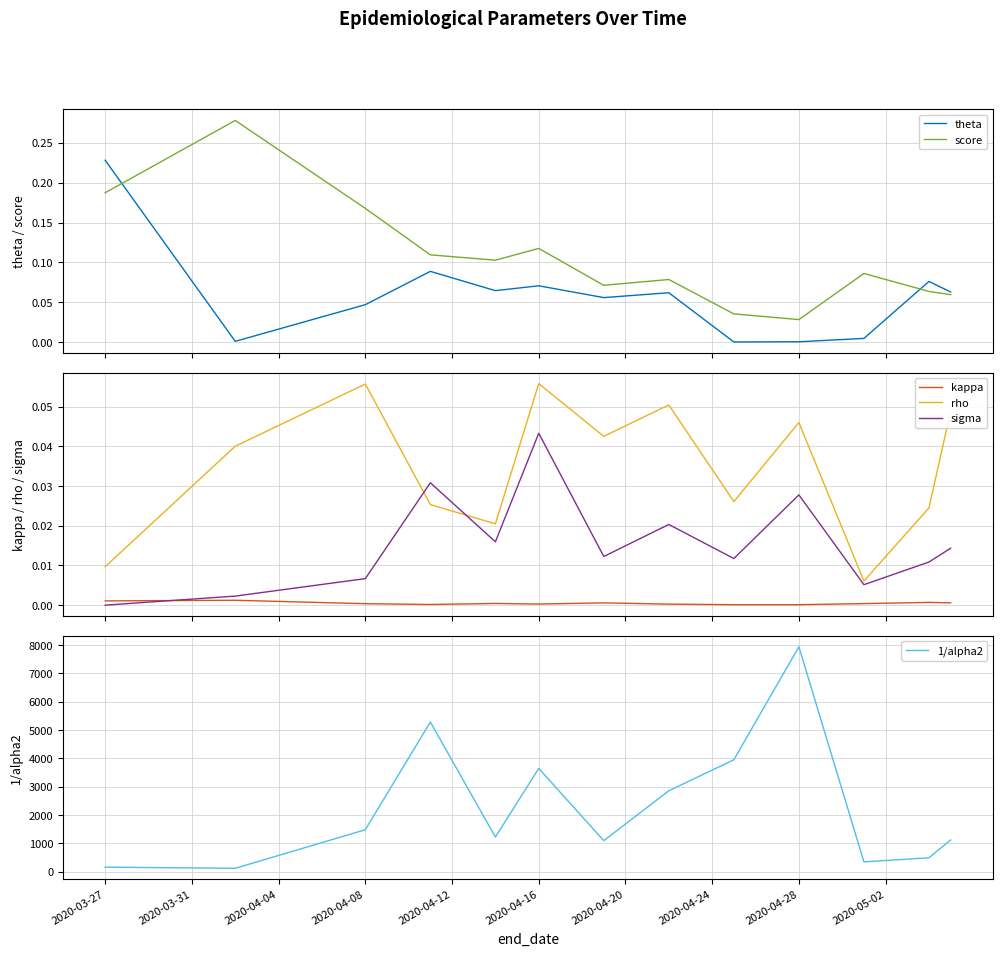

True or false: kappa and rho intersect in this chart.

False